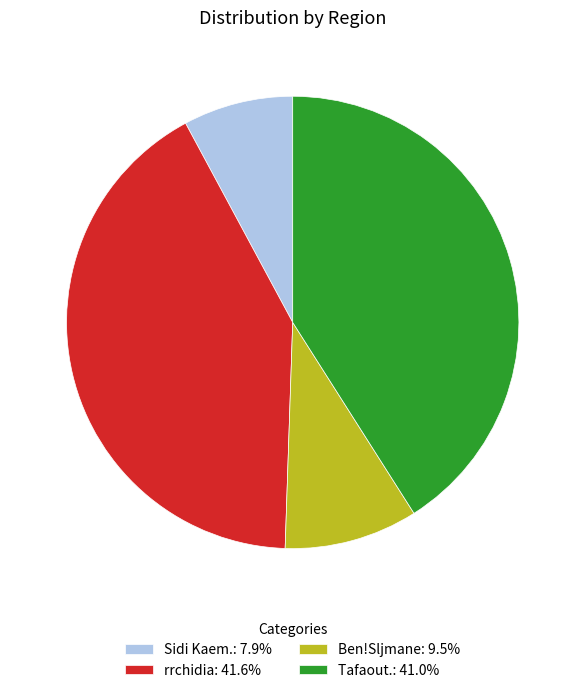

Is the sum of rrchidia: 41.6% and Sidi Kaem.: 7.9% greater than half?

No